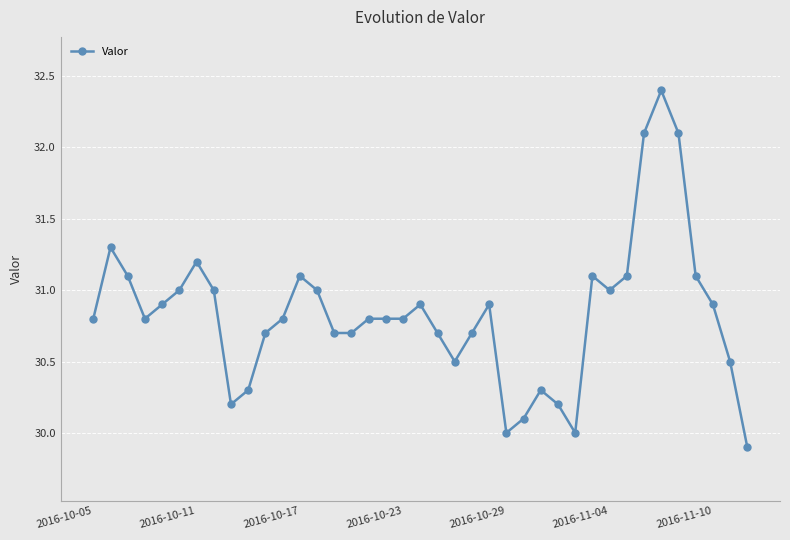

What is the average value?

30.8